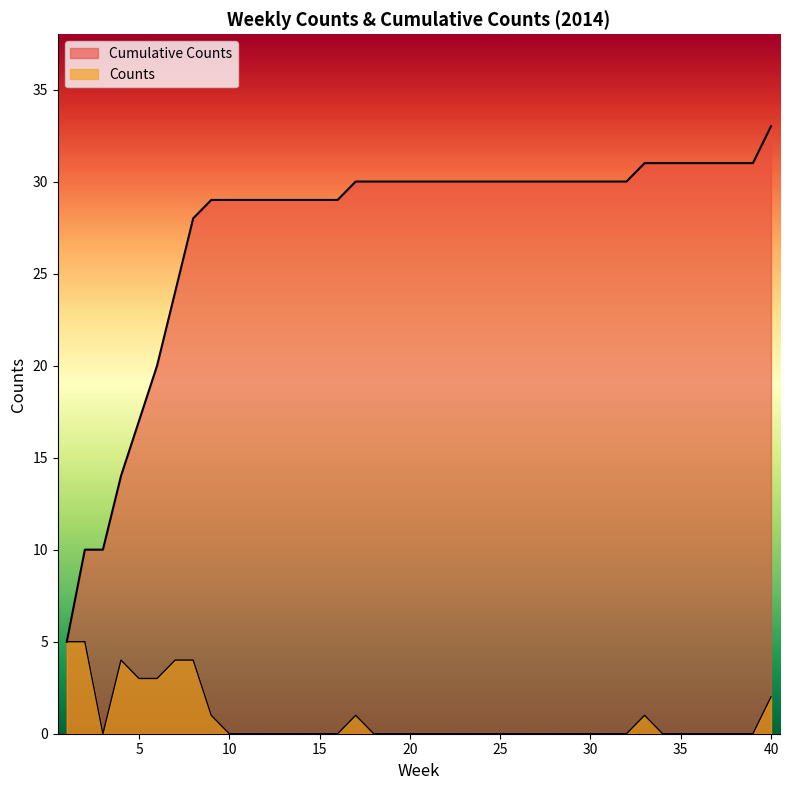

True or false: Cumulative Counts and Counts cross at least once.

False